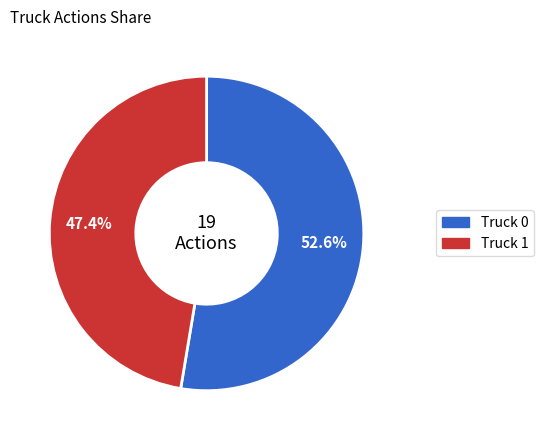

To the nearest percent, what is the combined percentage of Truck 0 and Truck 1?

100%